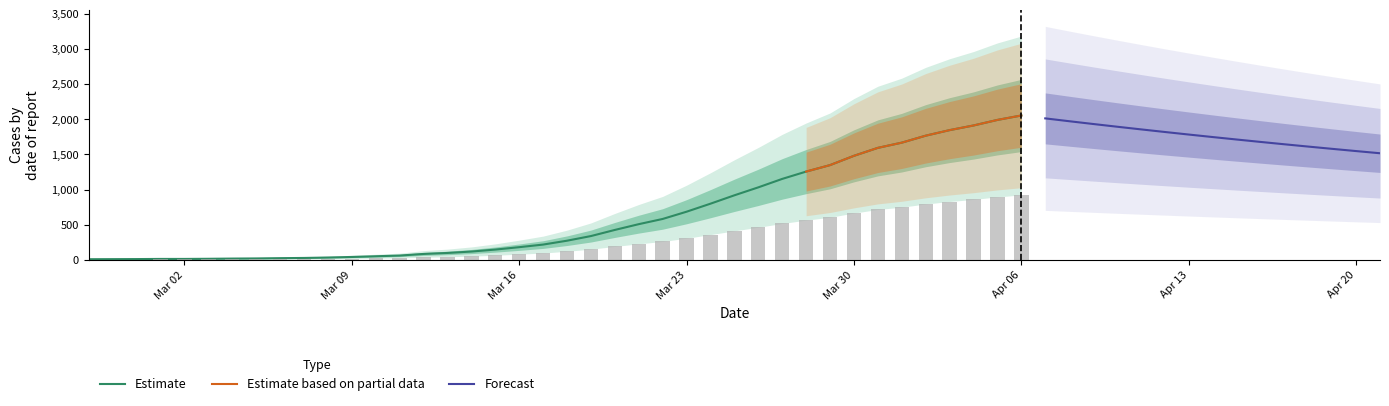

What is the sum of the values at 2020-03-08 and 2020-03-17?

252